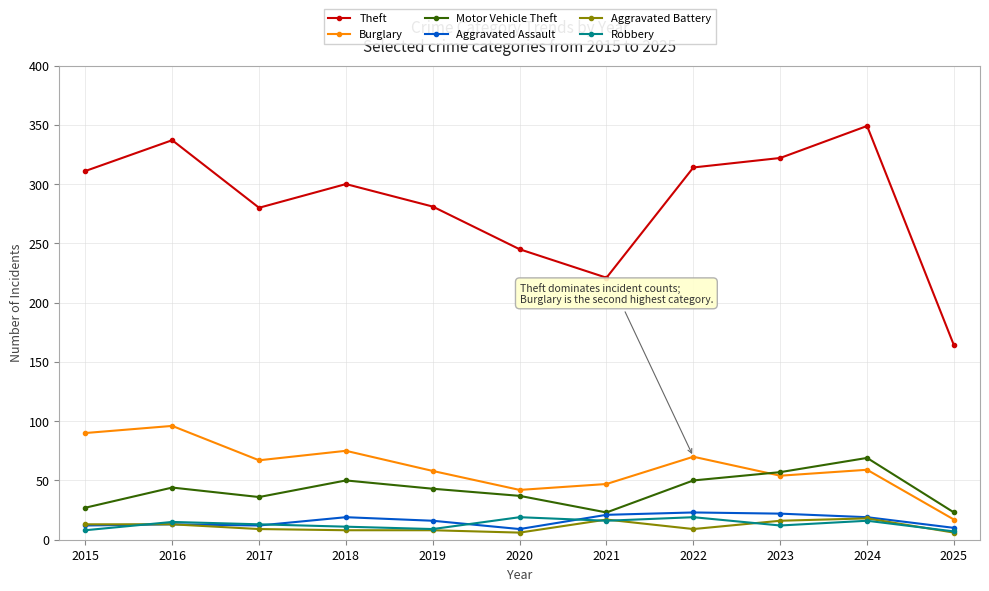

Which category has the highest value across all series?

2024